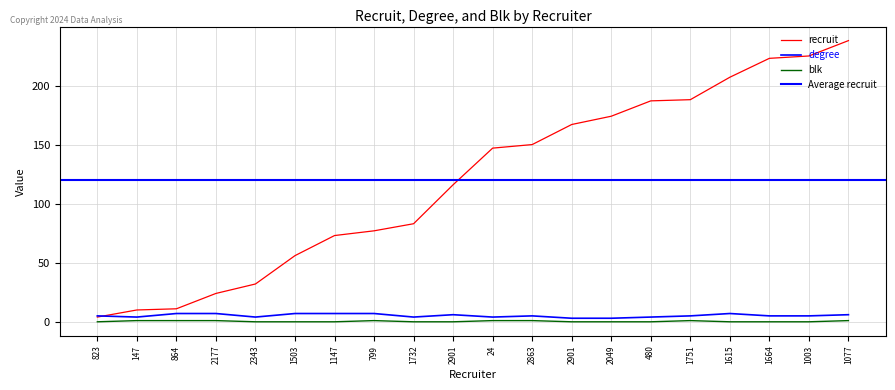

Which series has the widest spread of values?

recruit